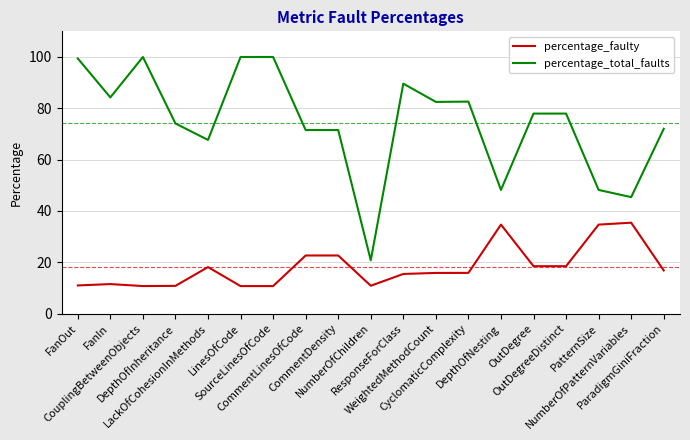

What value does the percentage_faulty series have at NumberOfChildren?

10.9